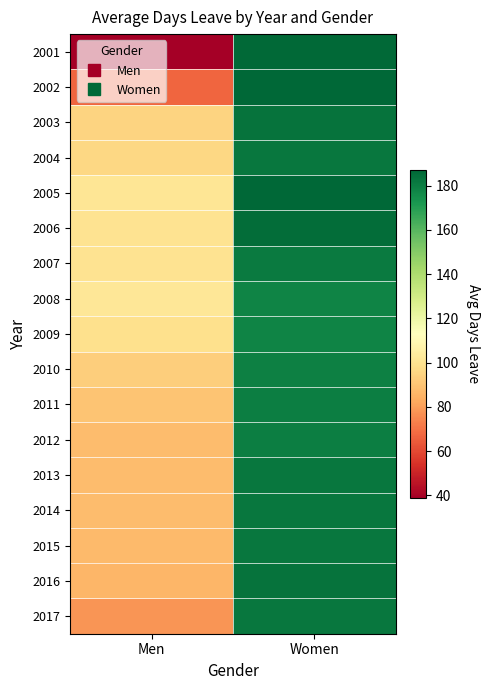

Which label corresponds to the smallest value in the chart?

Men